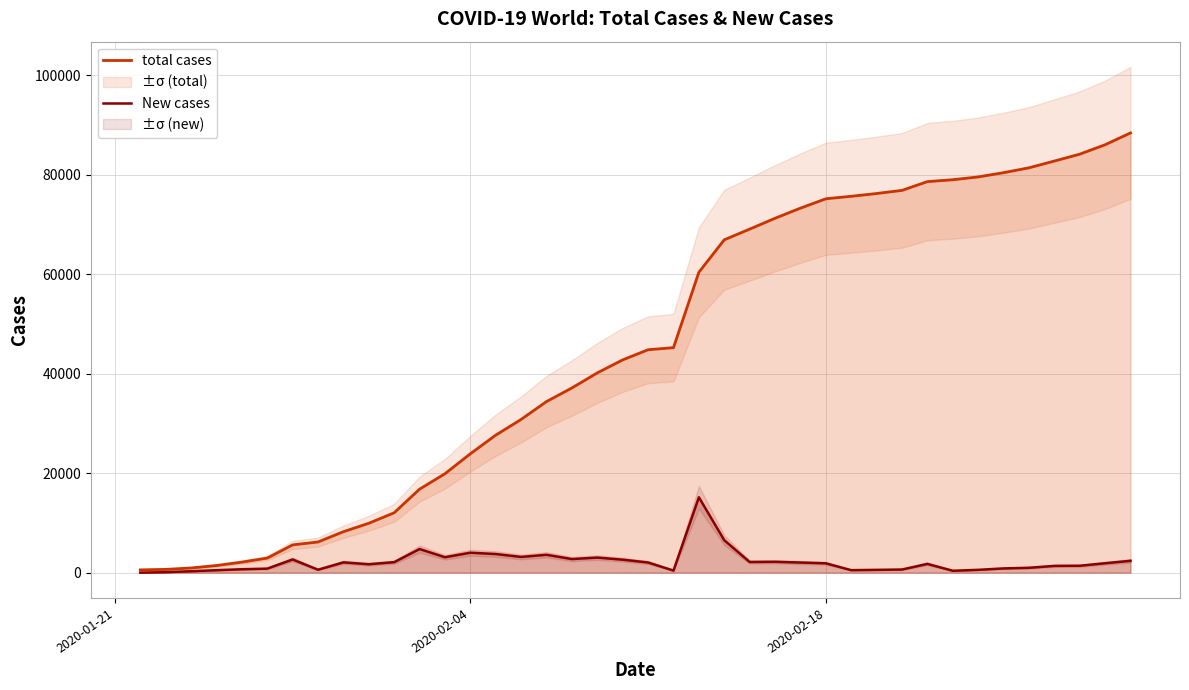

How many lines are shown in the chart?

2